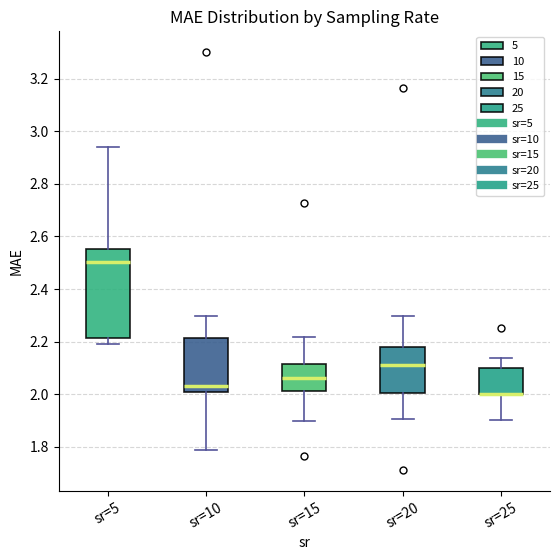

Where is the lower edge of the box for sr=20 on the y-axis? The values are not printed on the chart, so give them approximately, as read against the axis.

2.00